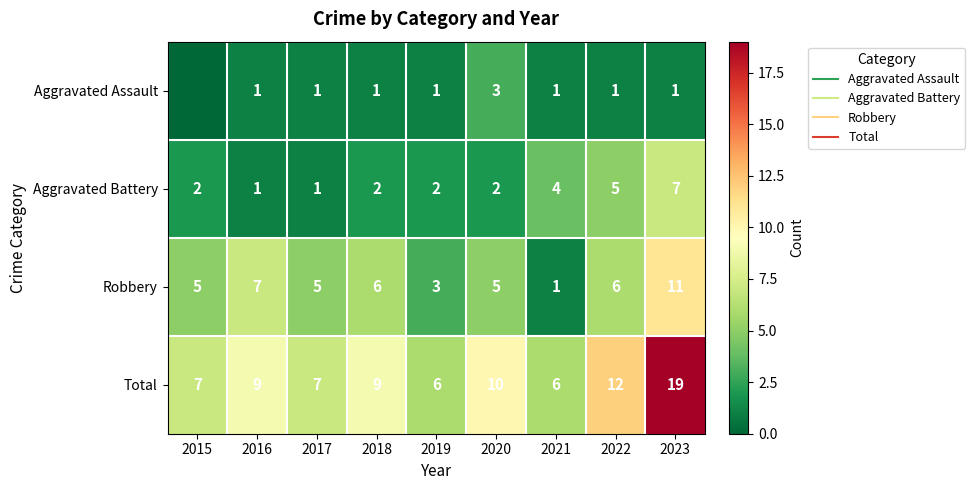

The Aggravated Battery series shows 3 at 2019. True or false?

False